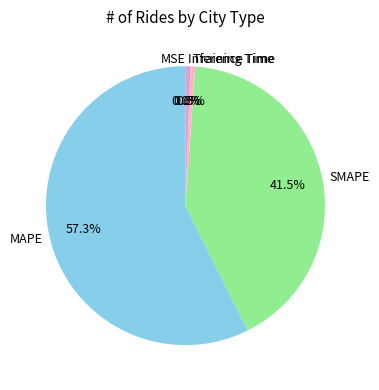

Which category has the biggest portion of the pie?

MAPE